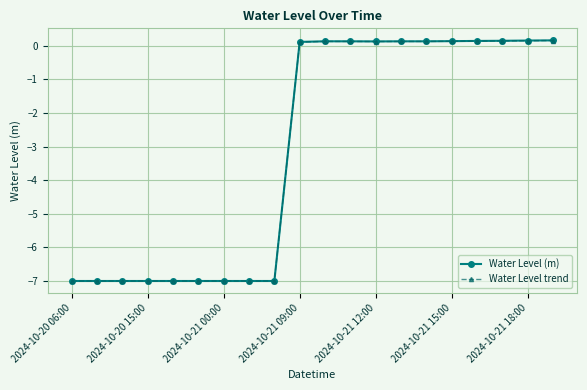

What is the minimum value for Water Level (m)?

-7.0